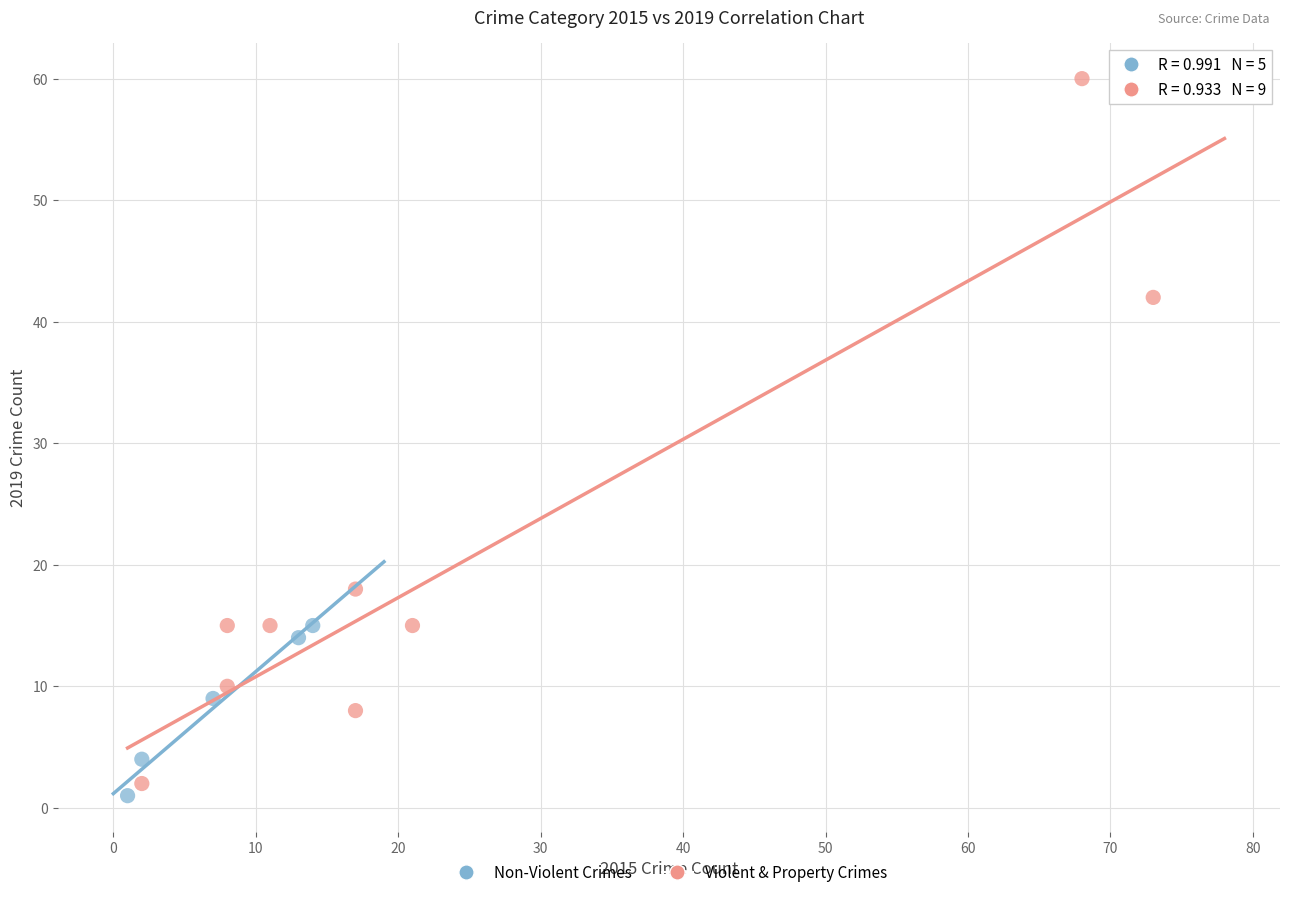

Which series reaches the maximum Y coordinate?

Violent & Property Crimes